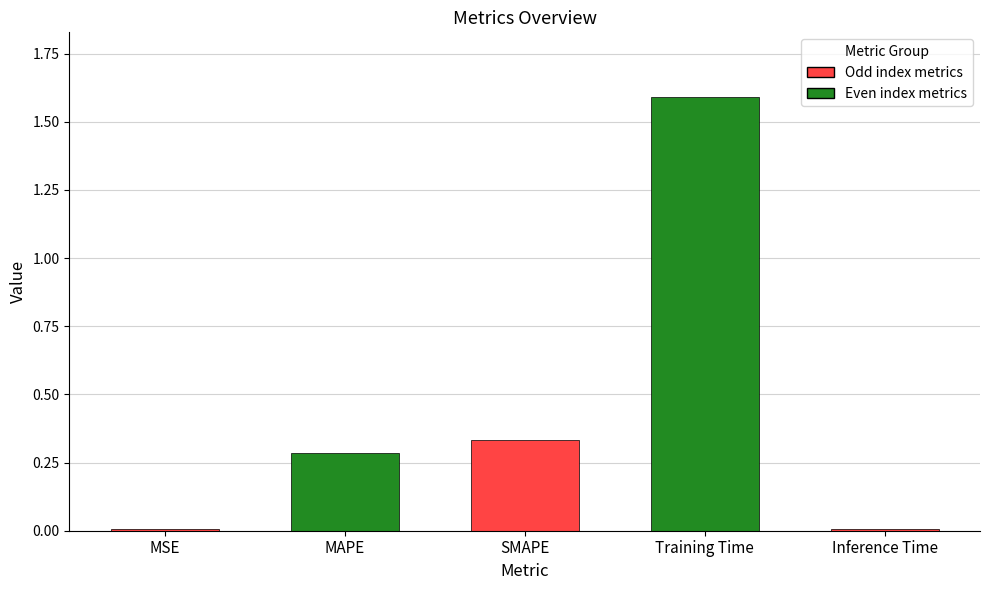

What is the maximum value shown in the chart?

1.6